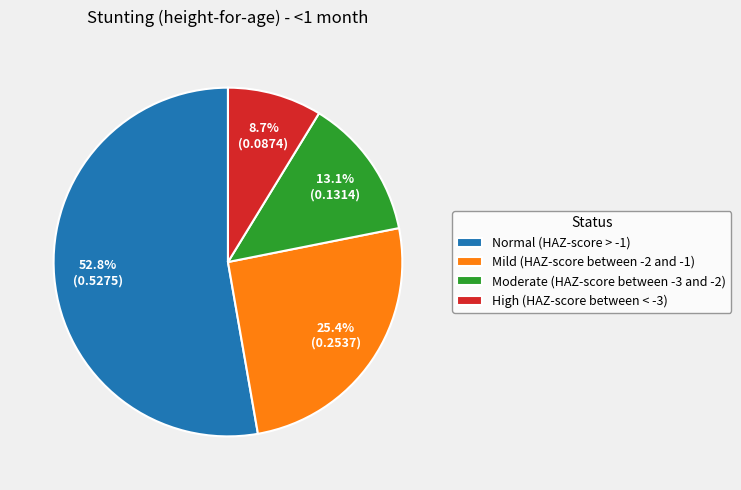

Is it true that High (HAZ-score between < -3) is 9% of the pie?

True